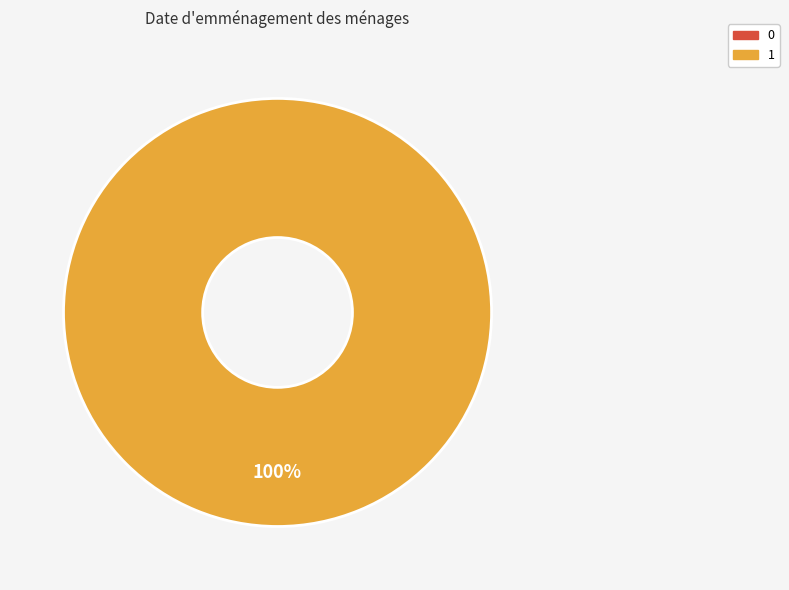

Is there a majority slice in this chart?

Yes